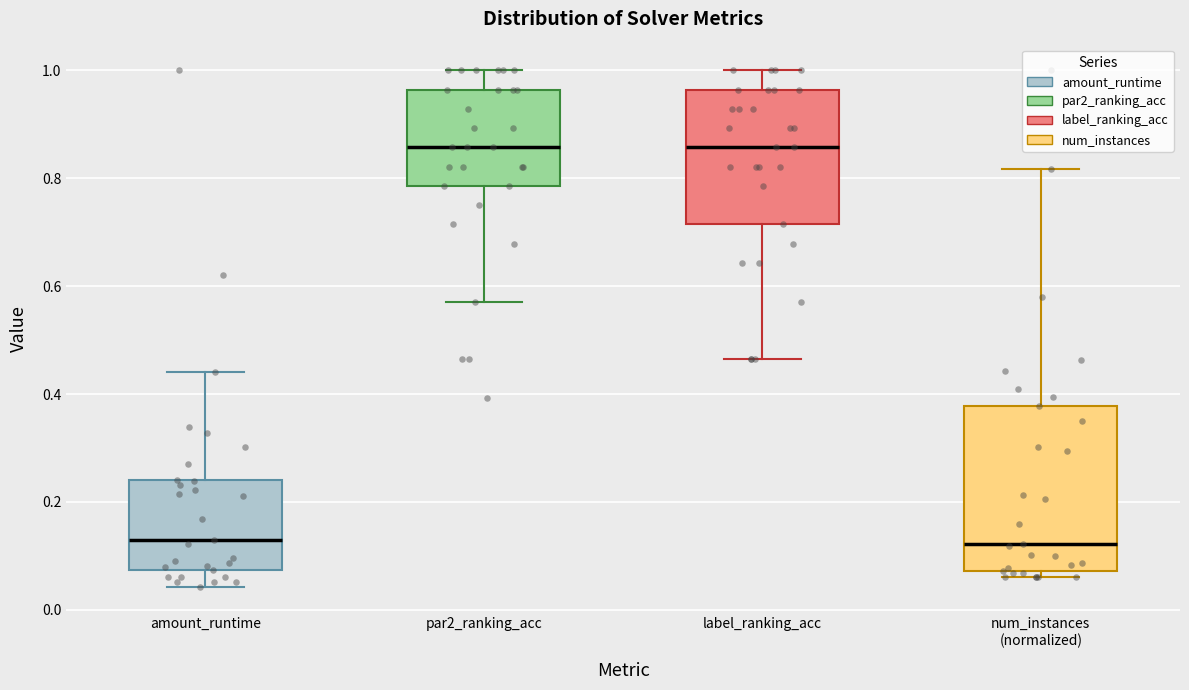

Reading left to right, transcribe this box plot: for each box, give where its median line is, the range the box spans, and where its two whiskers end, as read against the y-axis. The values are not printed on the chart, so give them approximately, as read against the axis.

amount_runtime: median 0.12, box 0.08 to 0.24, whiskers 0.04 to 0.44
par2_ranking_acc: median 0.86, box 0.78 to 0.96, whiskers 0.58 to 1.00
label_ranking_acc: median 0.86, box 0.72 to 0.96, whiskers 0.46 to 1.00
num_instances (normalized): median 0.12, box 0.08 to 0.38, whiskers 0.06 to 0.82